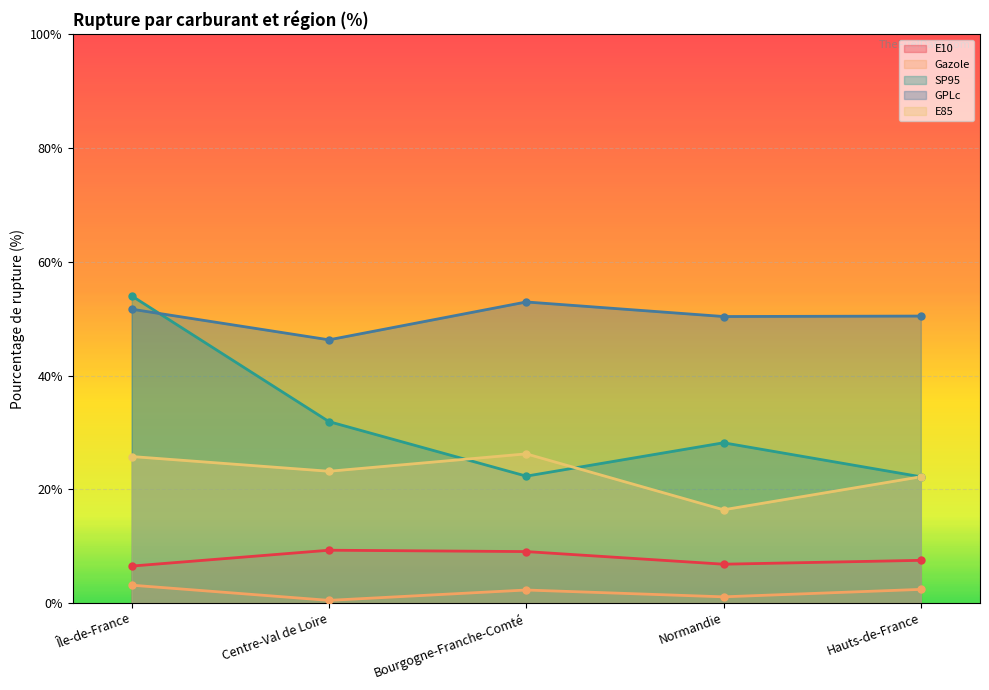

The value of SP95 at Normandie is 28.2. True or false?

True